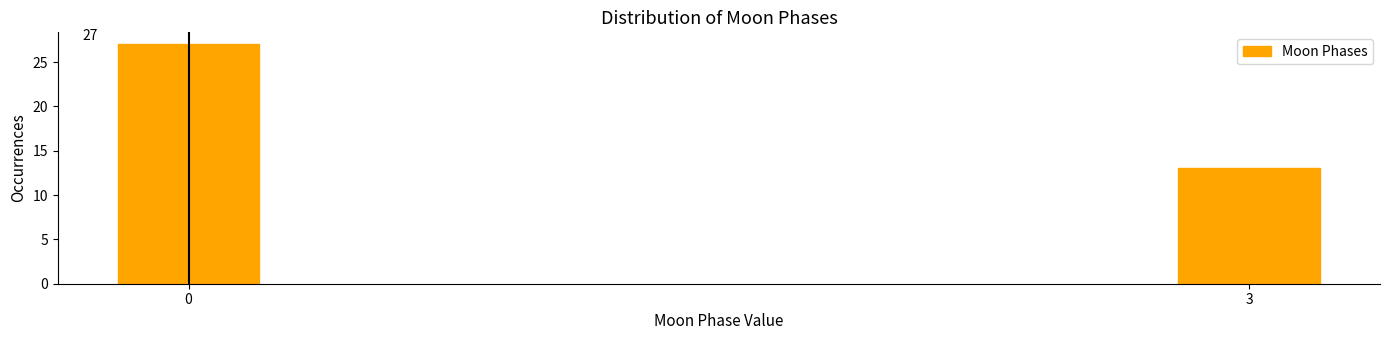

Reading left to right, transcribe all the data shown in this chart.

27	13